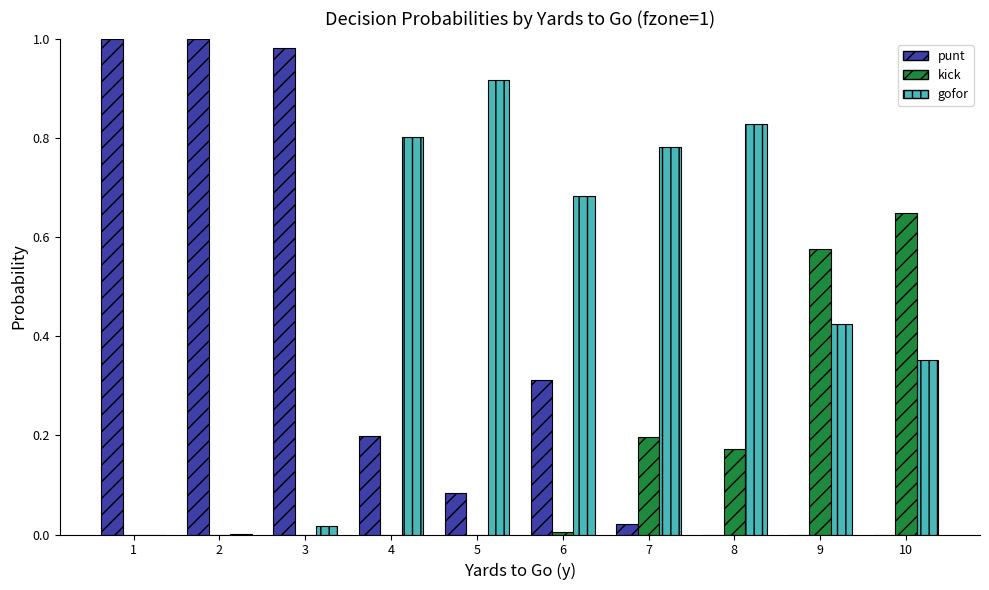

The punt series shows 0.7 at 10. True or false?

False